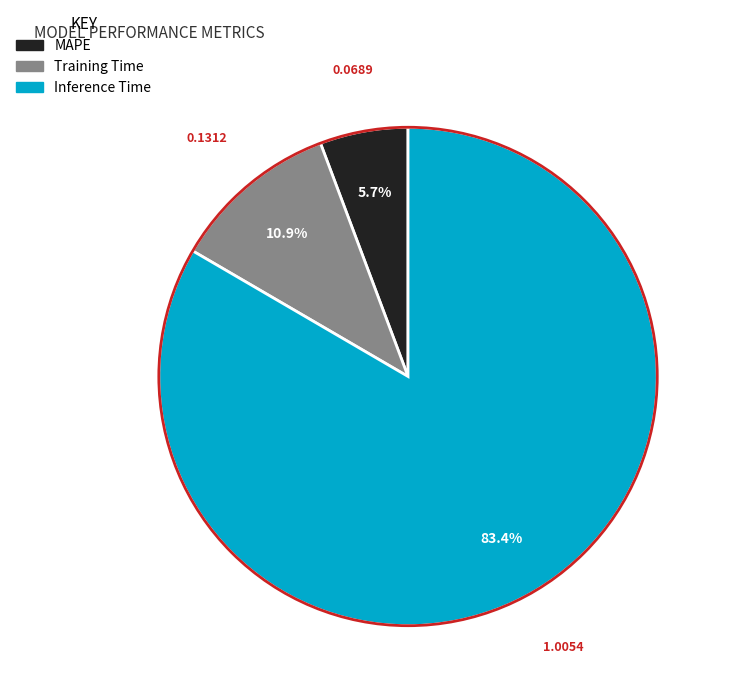

Between Training Time and Inference Time, which is larger?

Inference Time